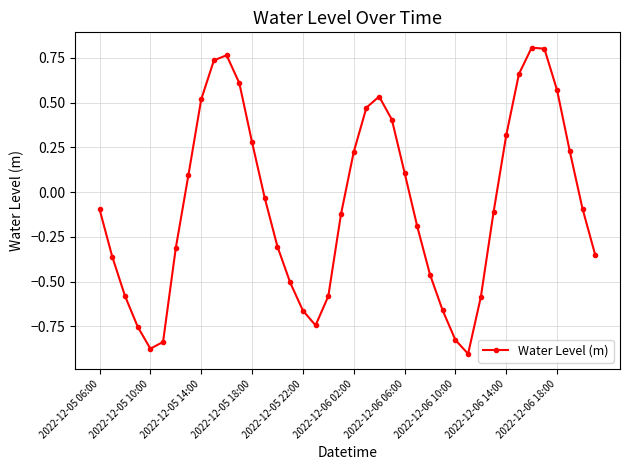

How many interior local peaks (higher than both neighbors) does the data have?

3